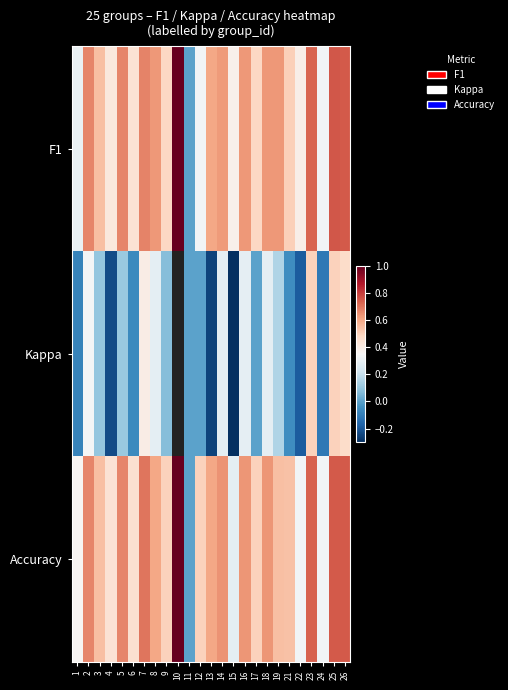

Which series has the largest total across all categories?

Accuracy